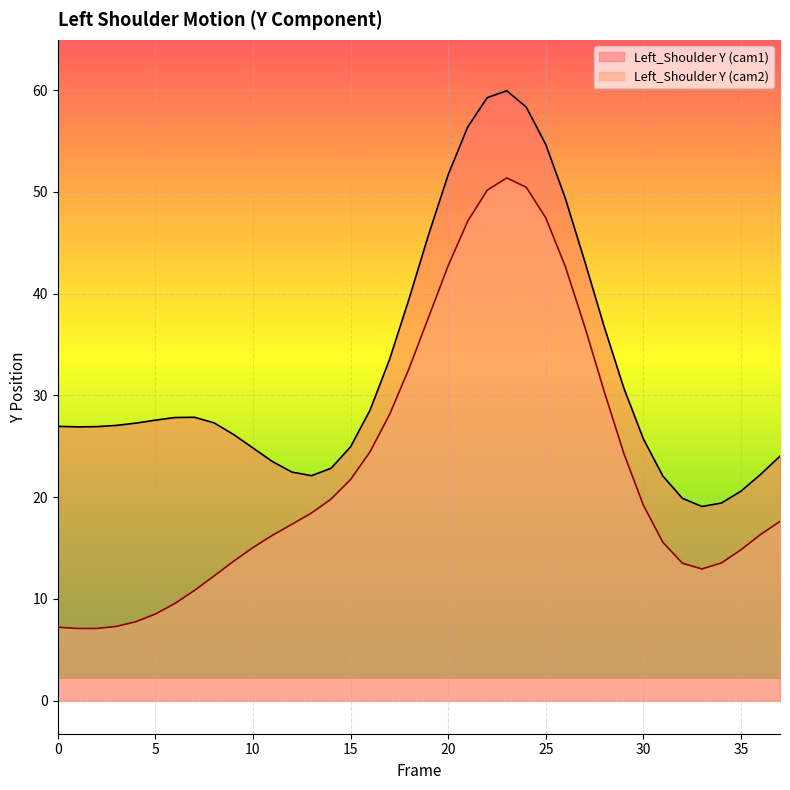

What is the maximum value for Y_series?

59.9